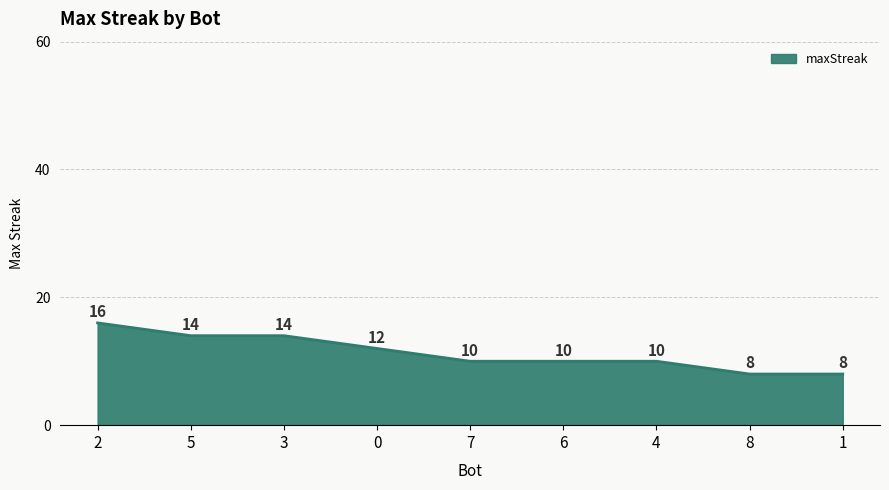

Read the value at 4.

10